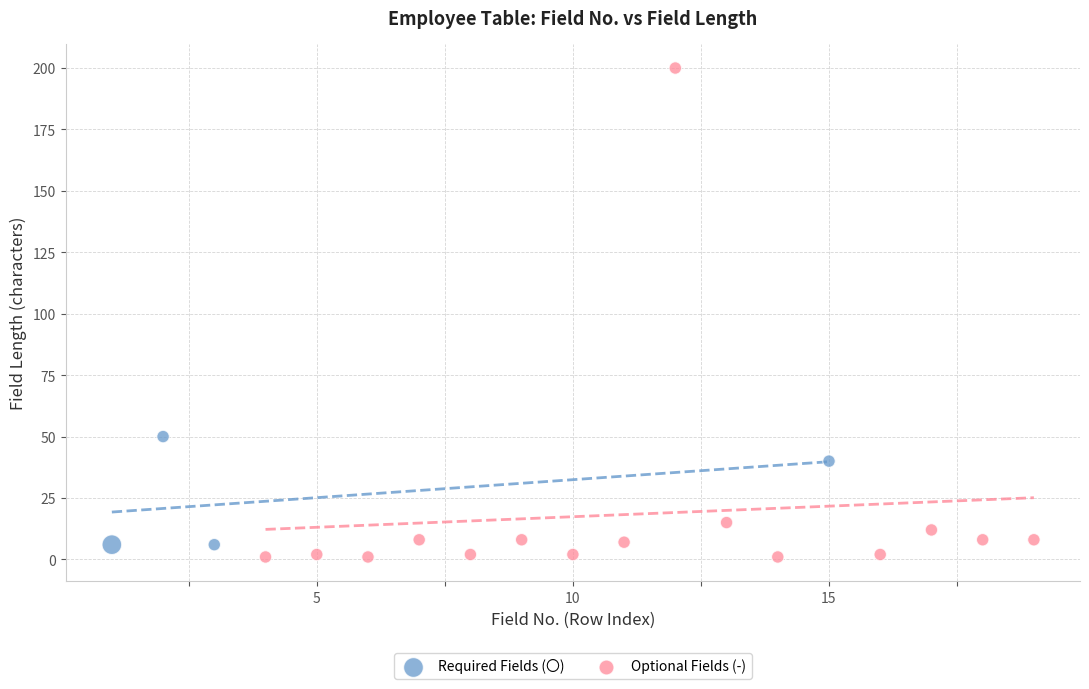

Which series reaches the maximum Y coordinate?

Optional Fields (-)